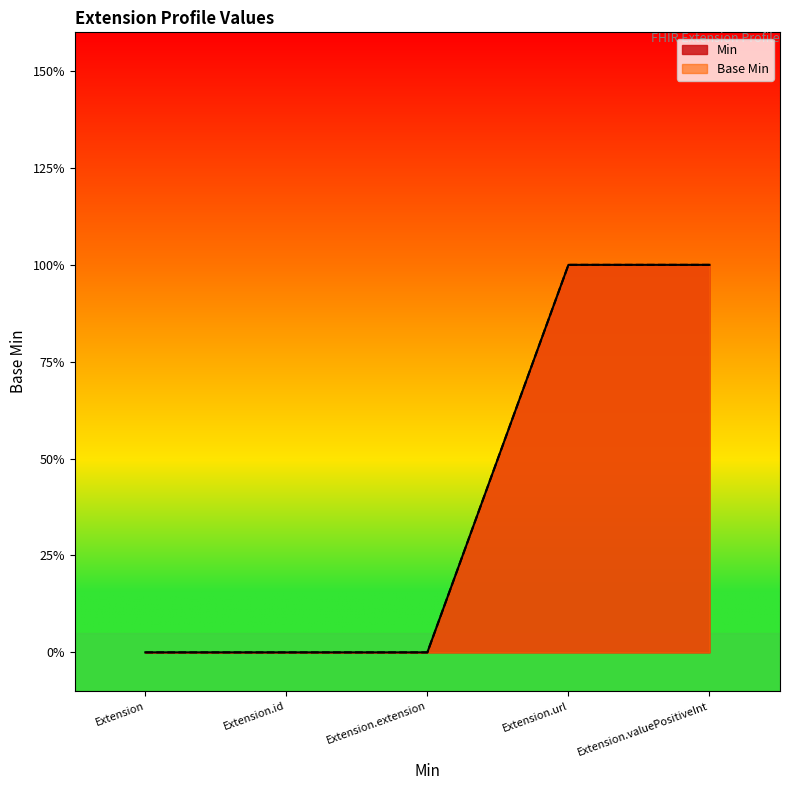

Reading left to right, list all the values displayed in this chart.

Min: Extension=0	Extension.id=0	Extension.extension=0	Extension.url=1	Extension.valuePositiveInt=1
Base Min: Extension=0	Extension.id=0	Extension.extension=0	Extension.url=1	Extension.valuePositiveInt=1